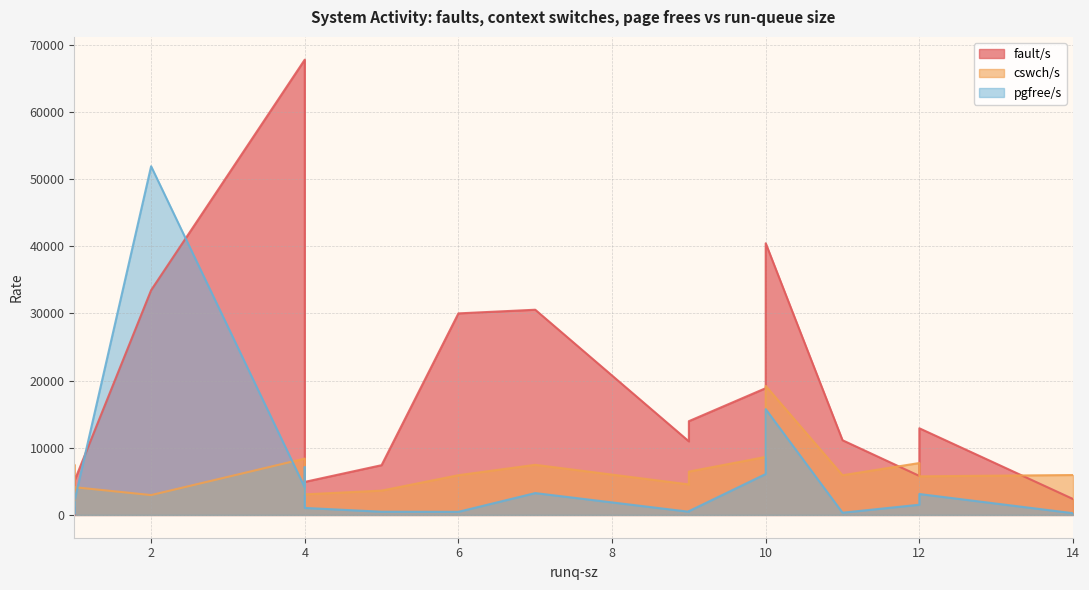

Which series has the largest total across all categories?

fault/s